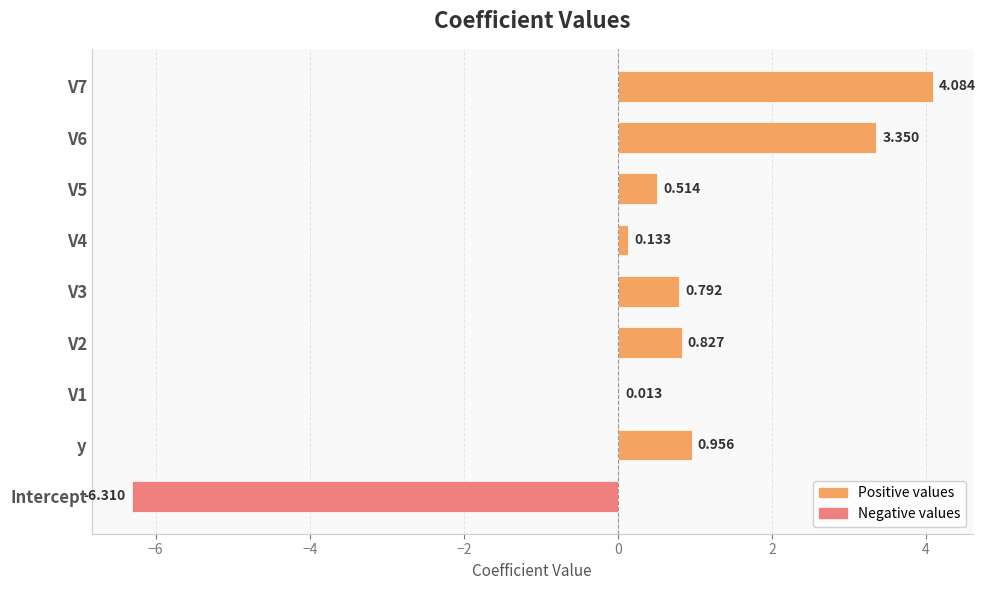

Between Intercept and y, which is larger?

y